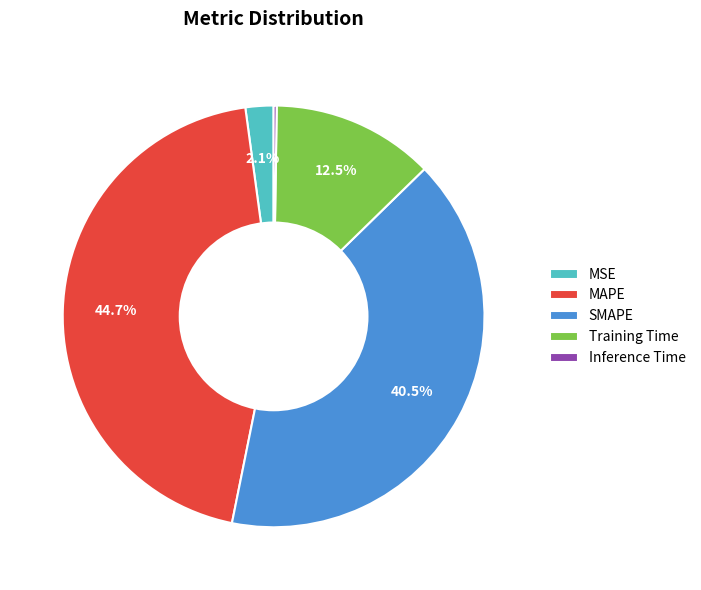

Between Training Time and MAPE, which is larger?

MAPE